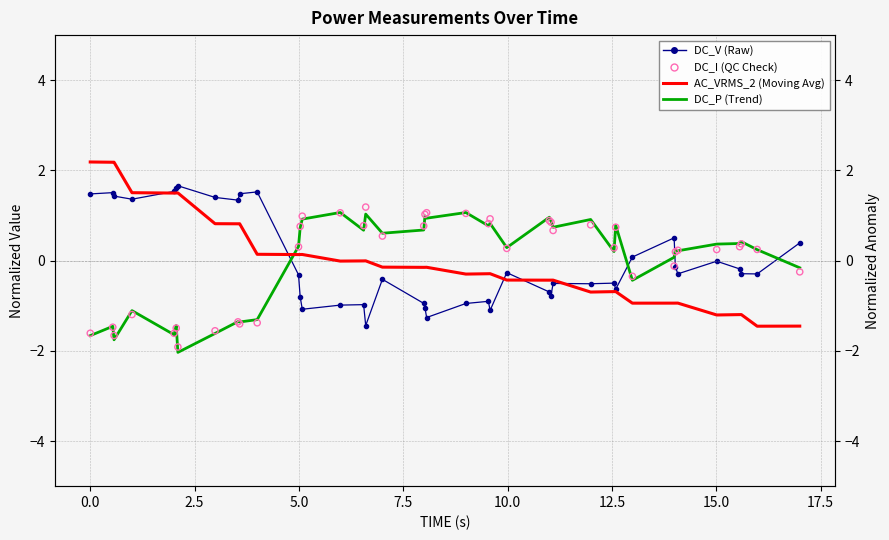

Is the value of AC_VRMS_2 at 0.0 greater than the value of DC_V at 14?

Yes